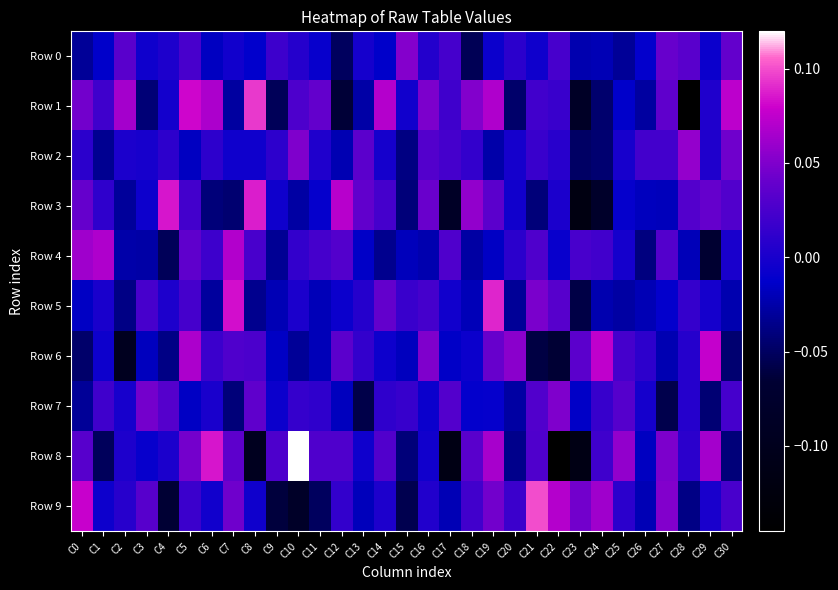

What is the total value across all series at C0?

0.1